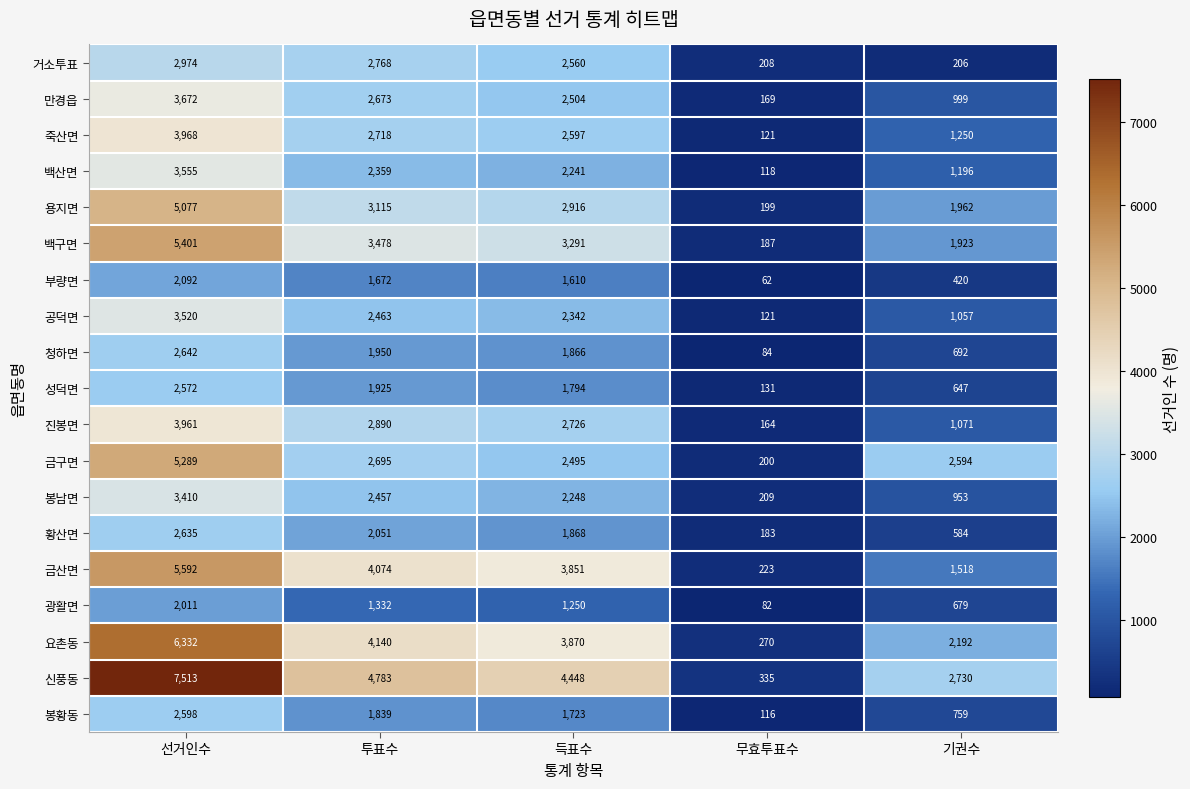

Which series has the widest spread of values?

신풍동